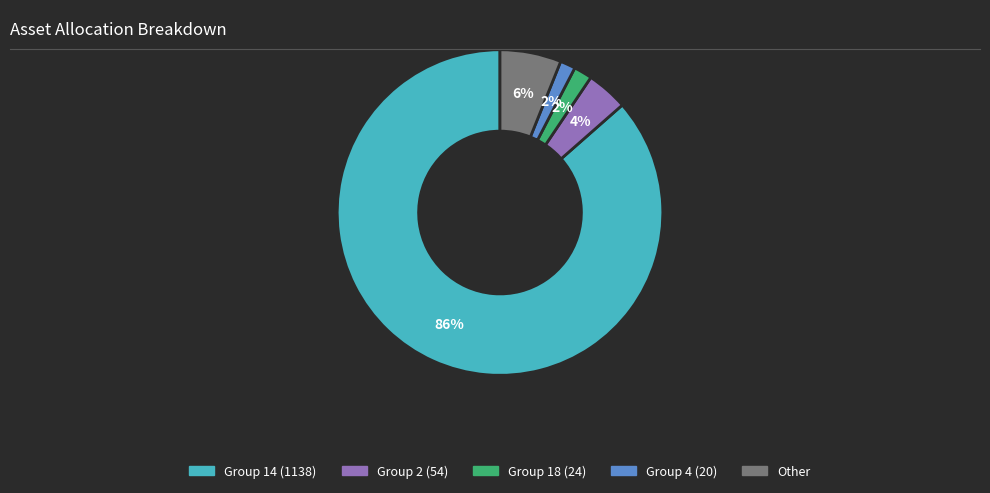

Is there a majority slice in this chart?

Yes